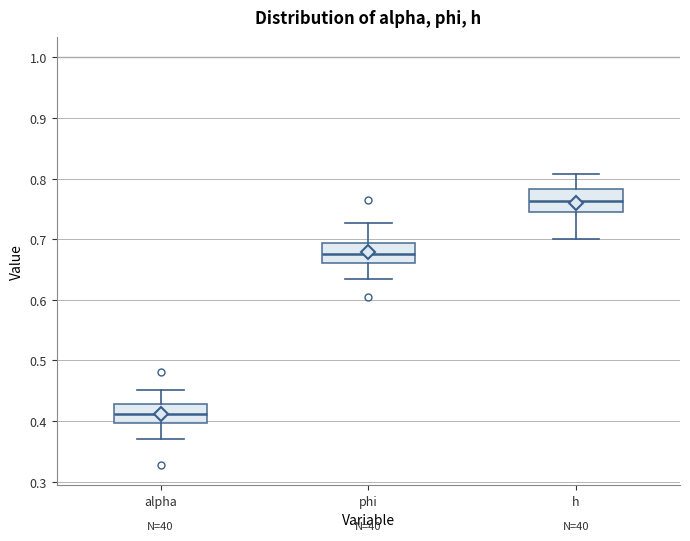

Reading left to right, transcribe this box plot: for each box, give where its median line is, the range the box spans, and where its two whiskers end, as read against the y-axis. The values are not printed on the chart, so give them approximately, as read against the axis.

alpha: median 0.41, box 0.40 to 0.43, whiskers 0.37 to 0.45
phi: median 0.68, box 0.66 to 0.69, whiskers 0.63 to 0.73
h: median 0.76, box 0.74 to 0.78, whiskers 0.70 to 0.81